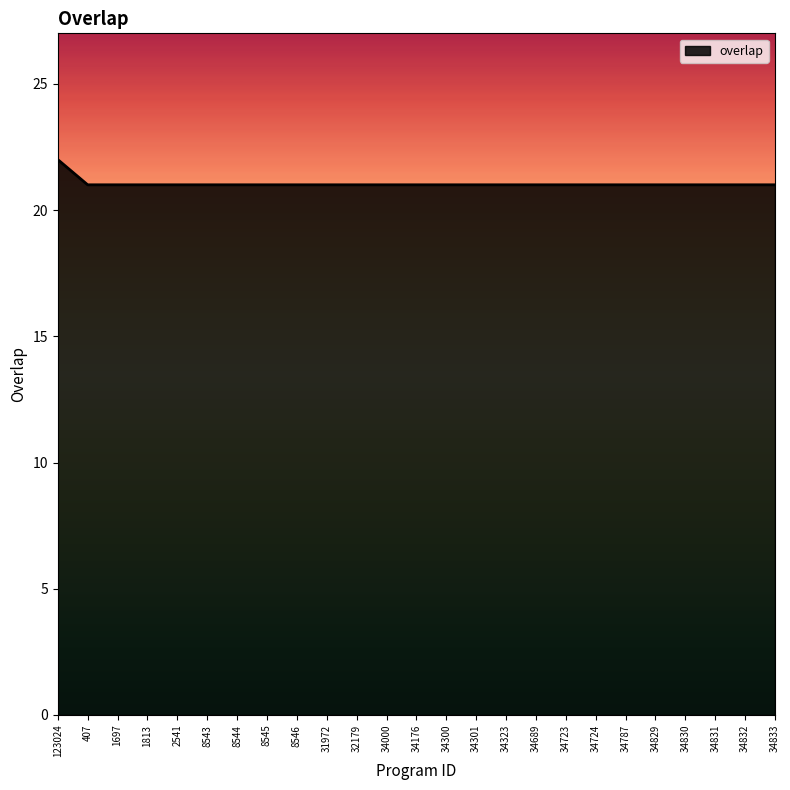

Read the value at 34787.

21